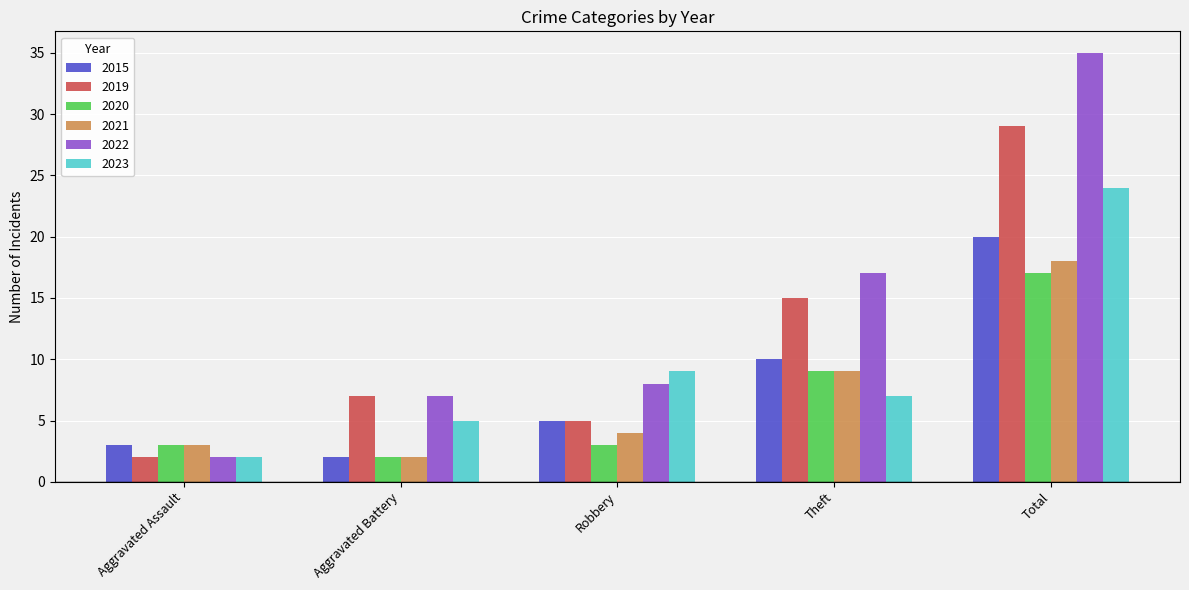

What is the sum of all 2015 values?

40